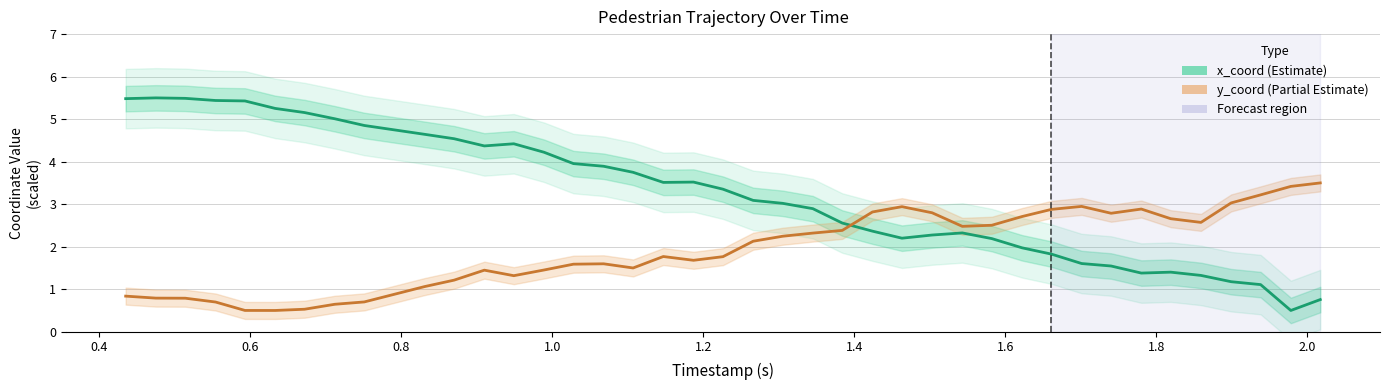

True or false: y_coord and x_coord intersect in this chart.

True